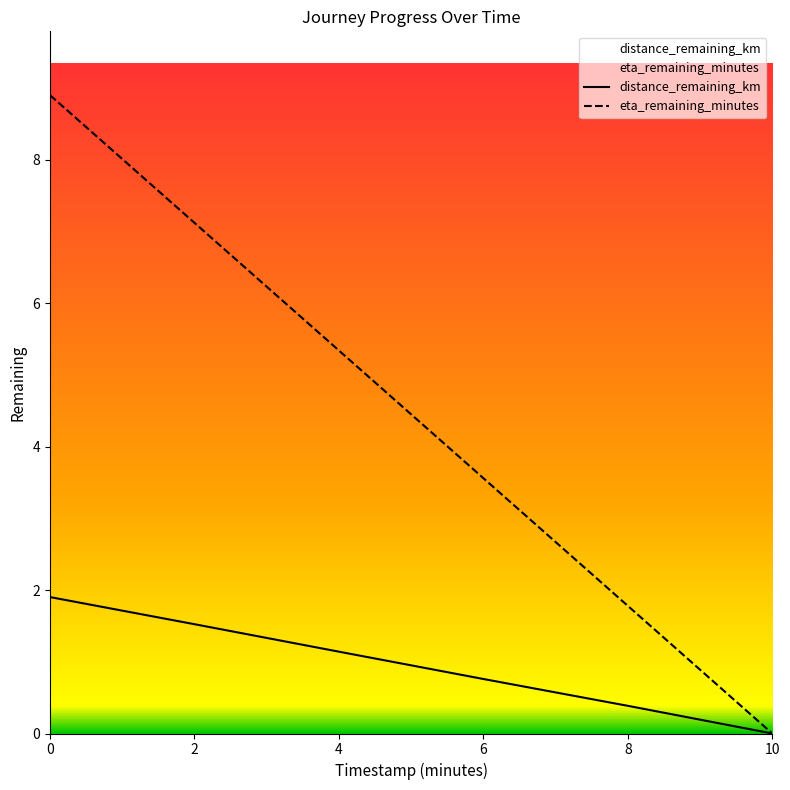

How many data points in distance_remaining_km are above 1?

3